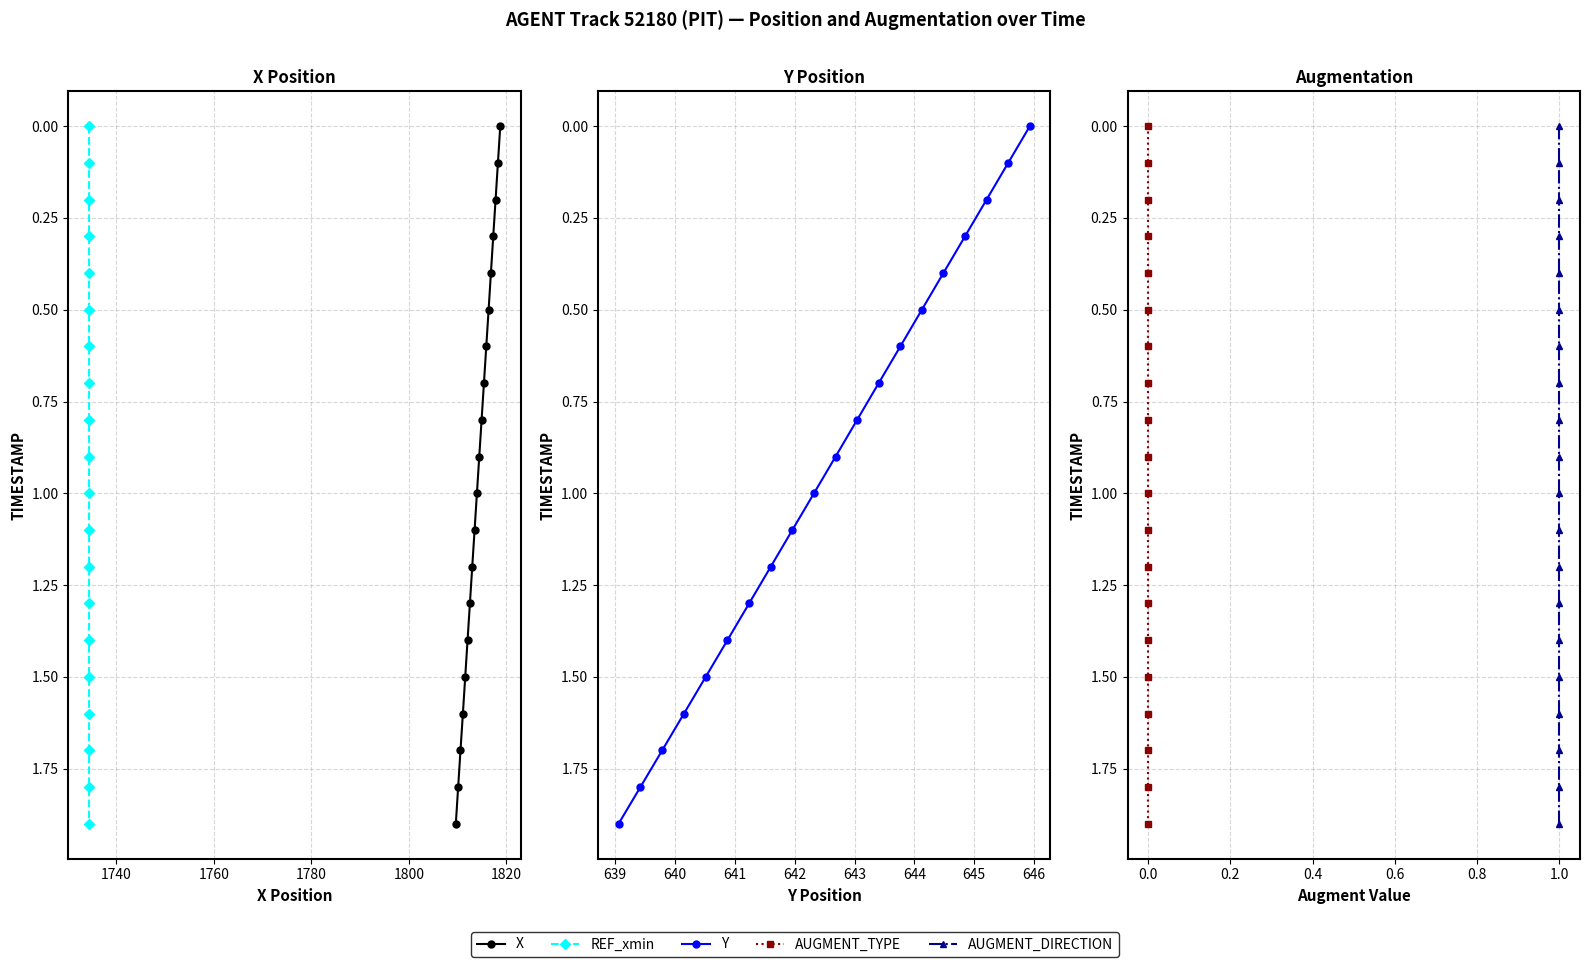

How many values in Y are above zero?

19